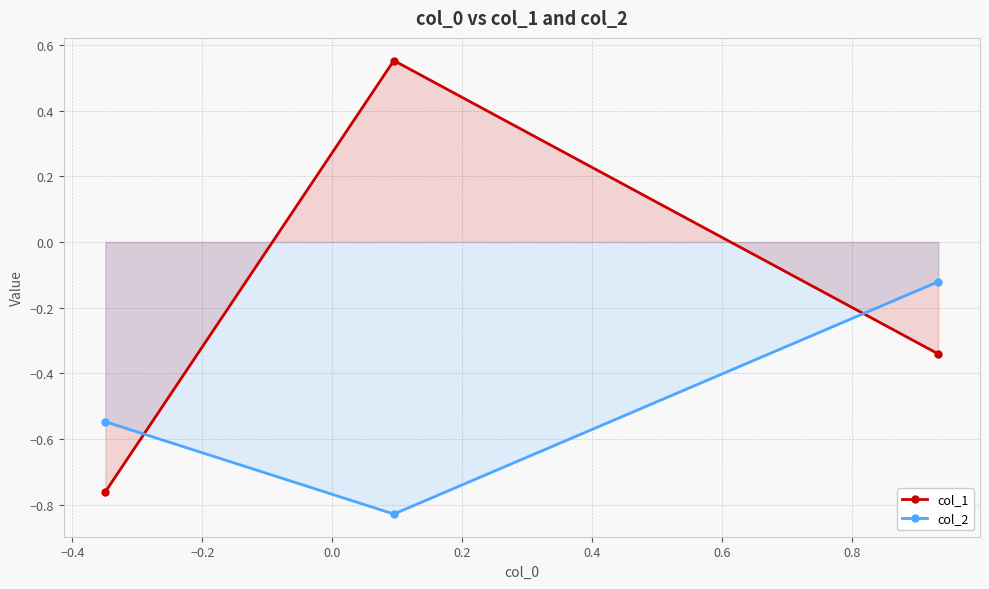

Which series has the widest spread of values?

col_1